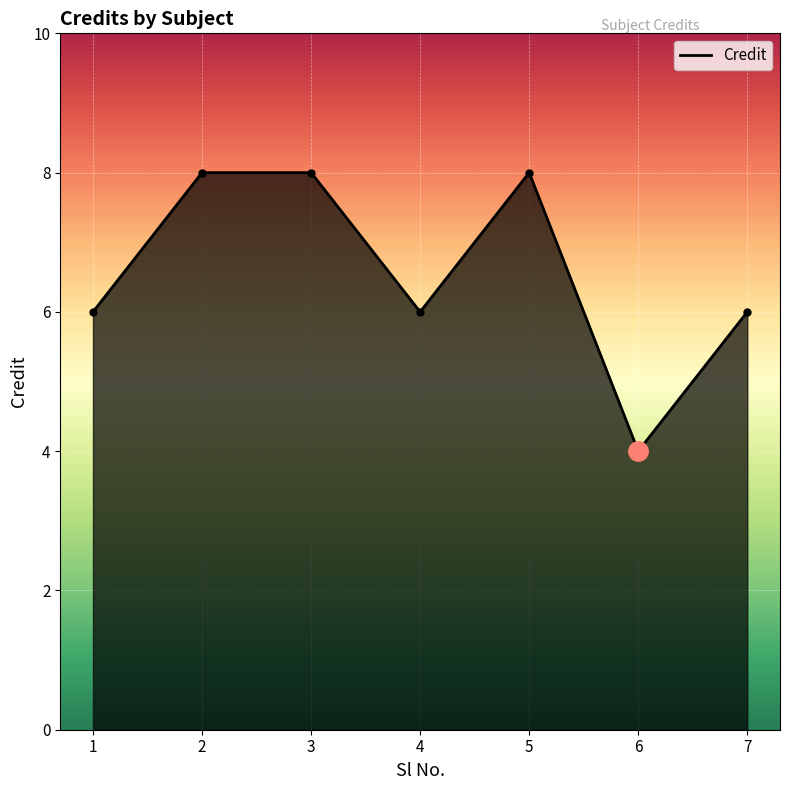

What is the difference between the values at 6 and 7?

2